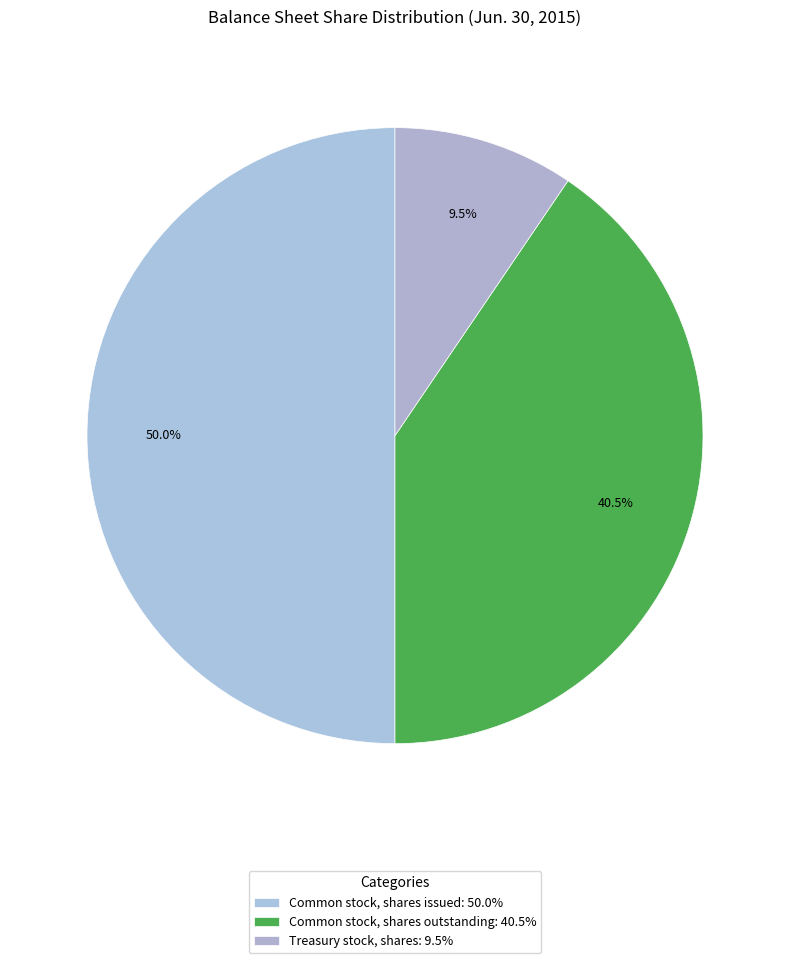

Rank the categories by value from highest to lowest.

Common stock, shares issued, Common stock, shares outstanding, Treasury stock, shares